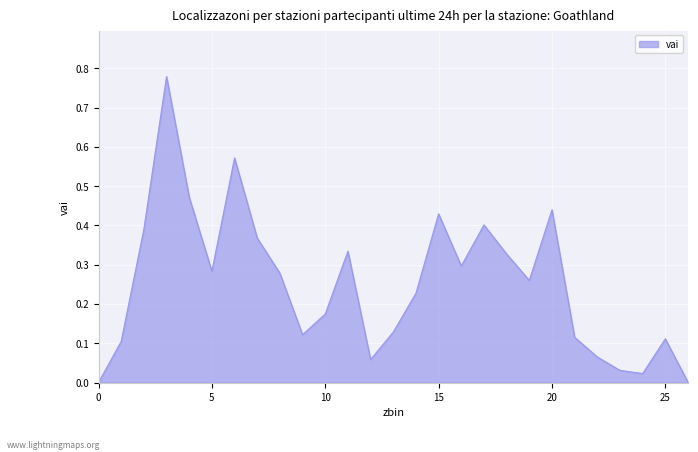

List the labels in order of value, smallest first.

0, 26, 24, 23, 12, 22, 1, 25, 21, 9, 13, 10, 14, 19, 8, 5, 16, 18, 11, 7, 2, 17, 15, 20, 4, 6, 3